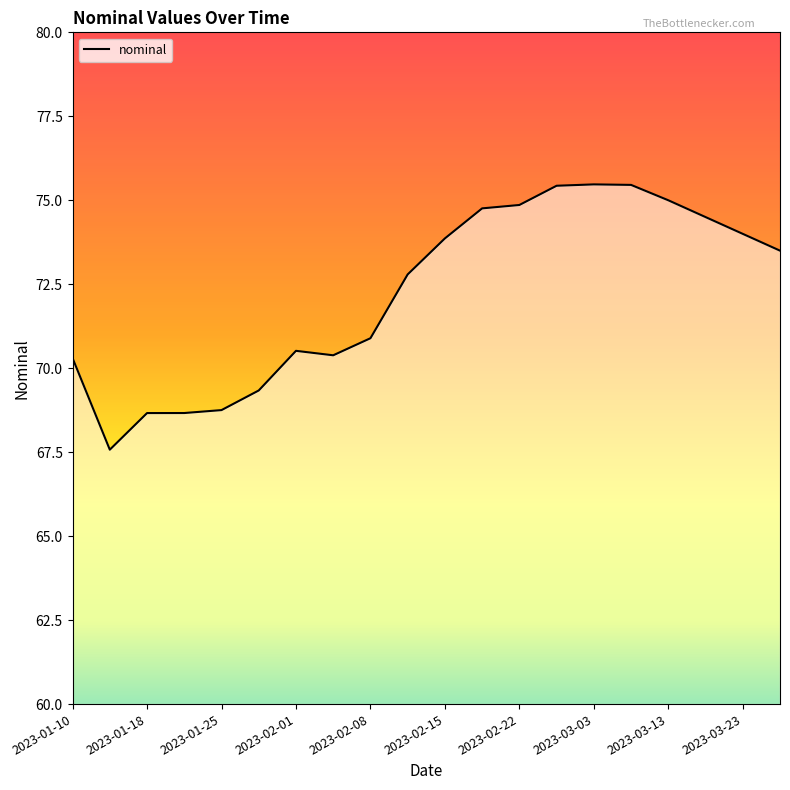

Where is the data nearest to the value 71?

2023-02-08